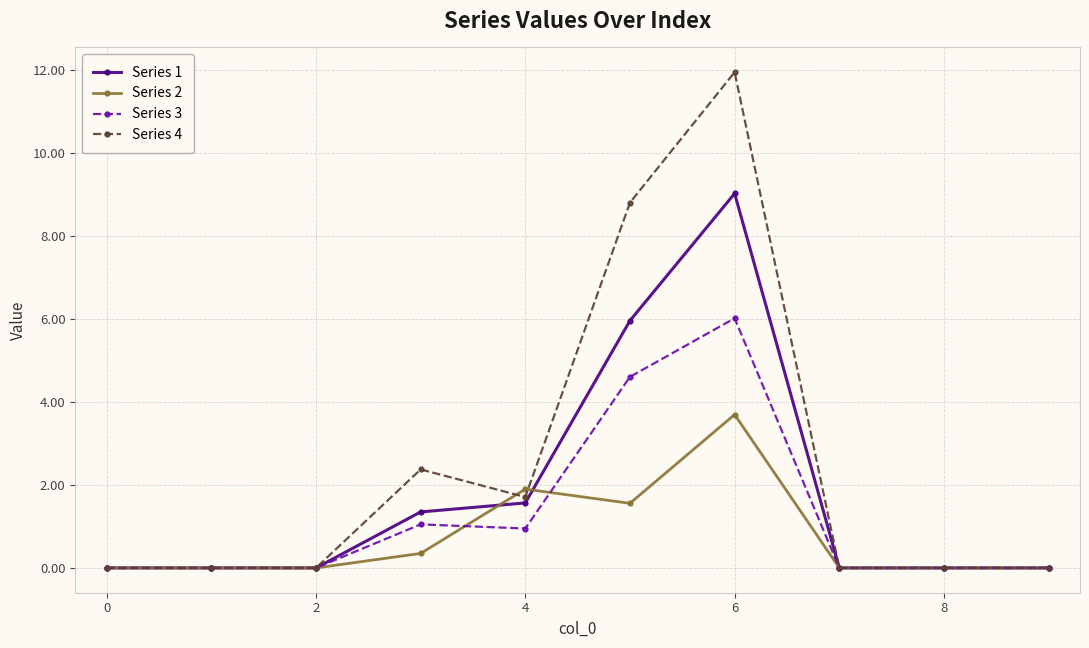

What is the value of the Series 3 point at the 7th from the left?

6.0